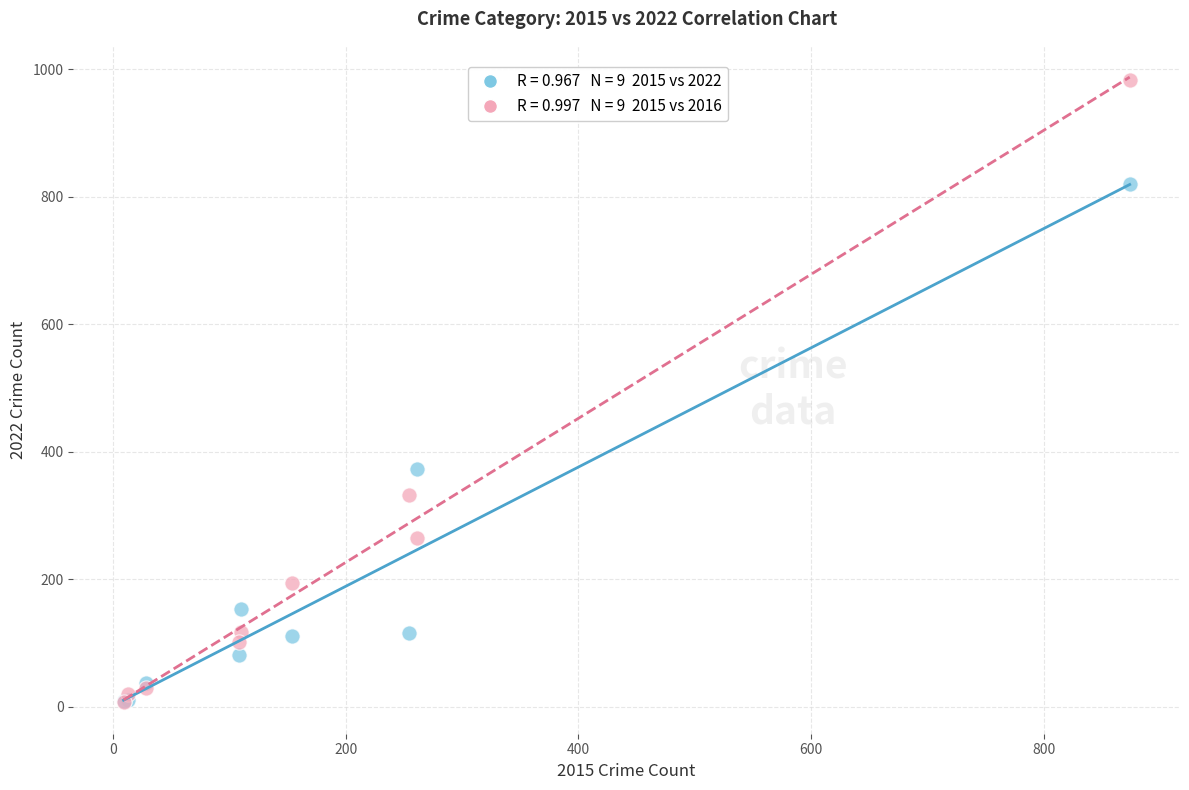

Across all series, what Y value is closest to 495?

373